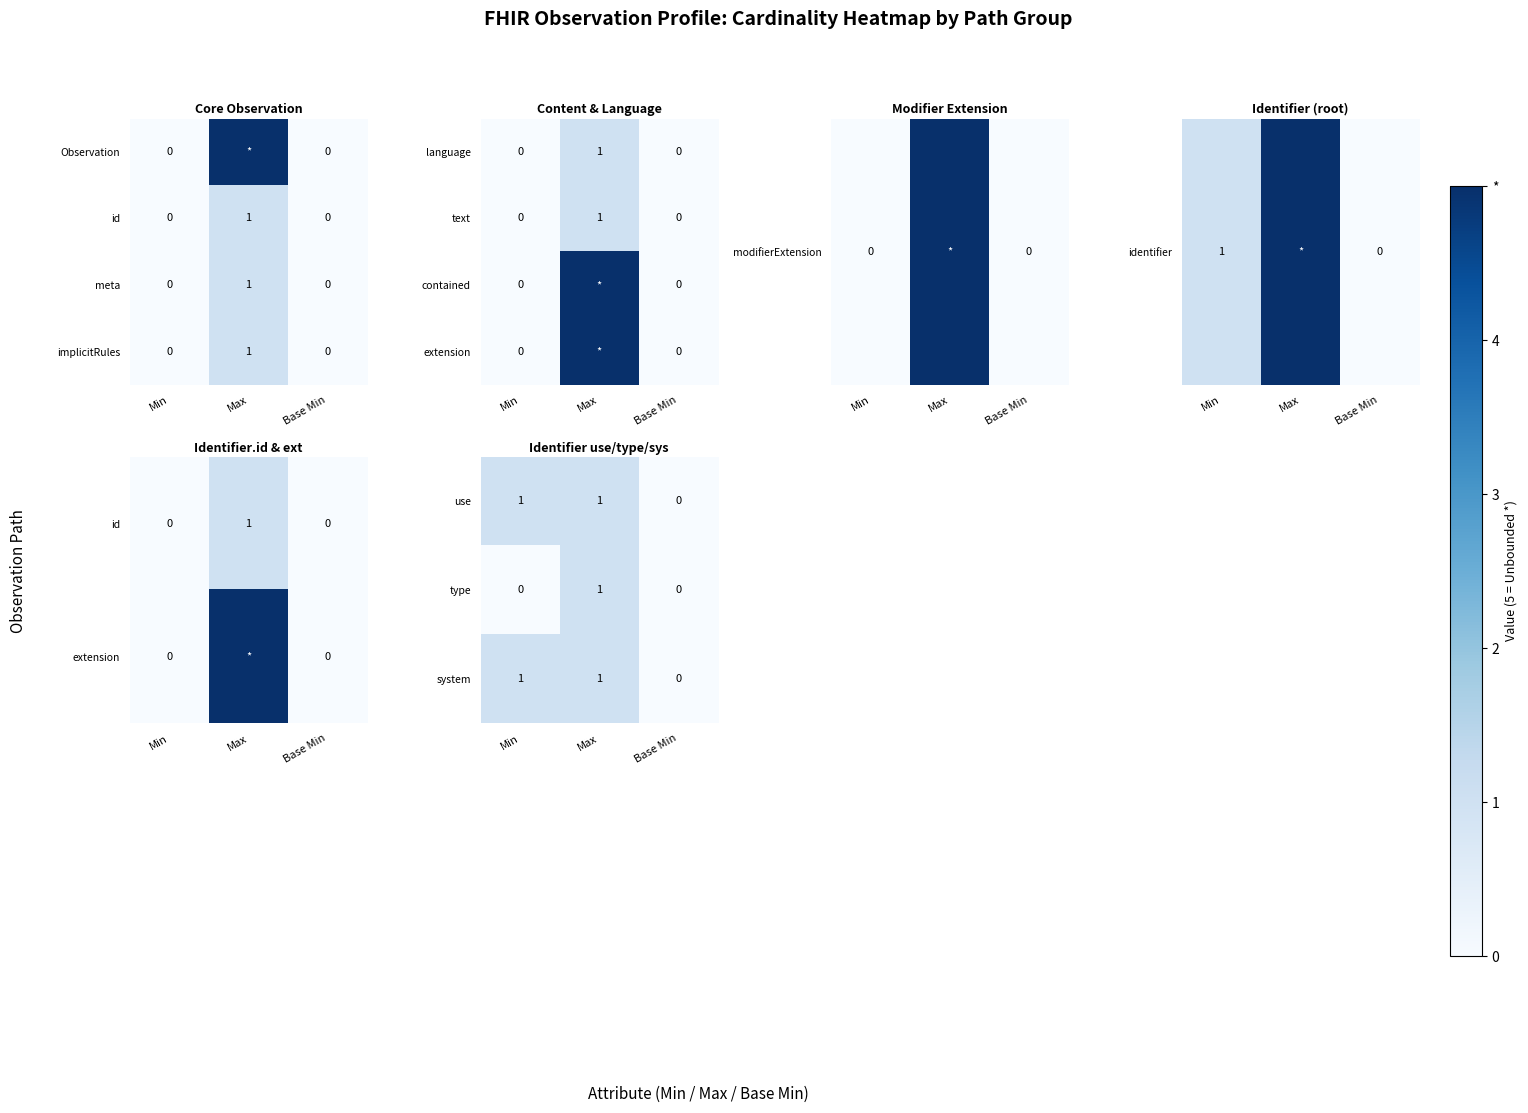

Which category has the highest value in the language series?

Max